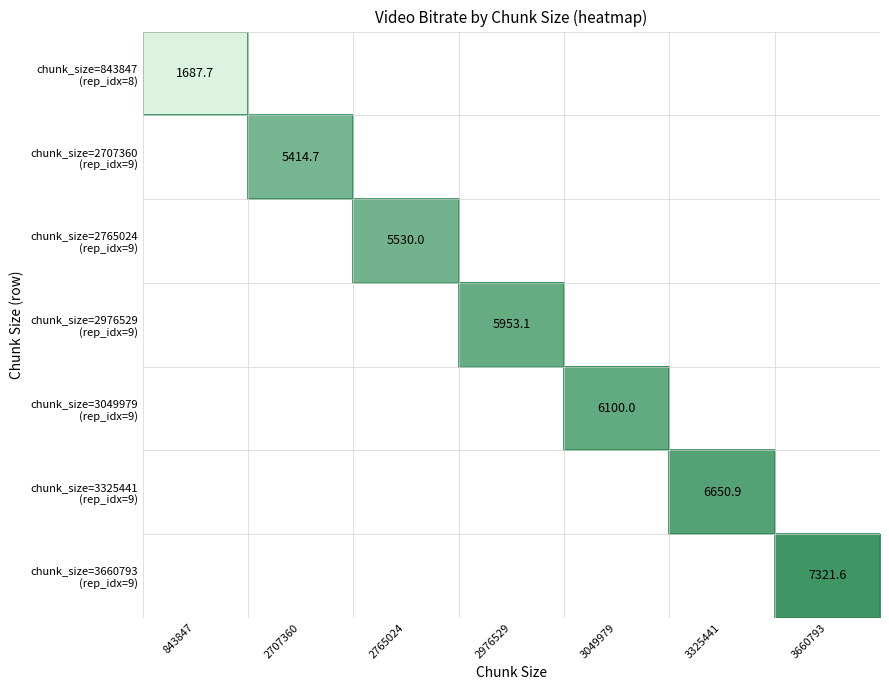

List the series in order of their peak value, highest first.

chunk_size=3660793 (rep_idx=9), chunk_size=3325441 (rep_idx=9), chunk_size=3049979 (rep_idx=9), chunk_size=2976529 (rep_idx=9), chunk_size=2765024 (rep_idx=9), chunk_size=2707360 (rep_idx=9), chunk_size=843847 (rep_idx=8)